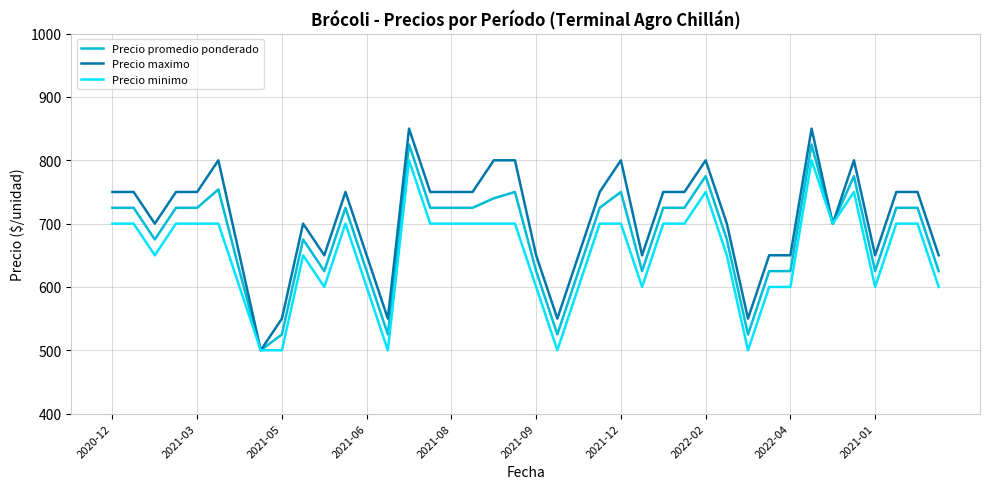

Rank the series by their average value, from lowest to highest.

Precio minimo, Precio promedio ponderado, Precio maximo